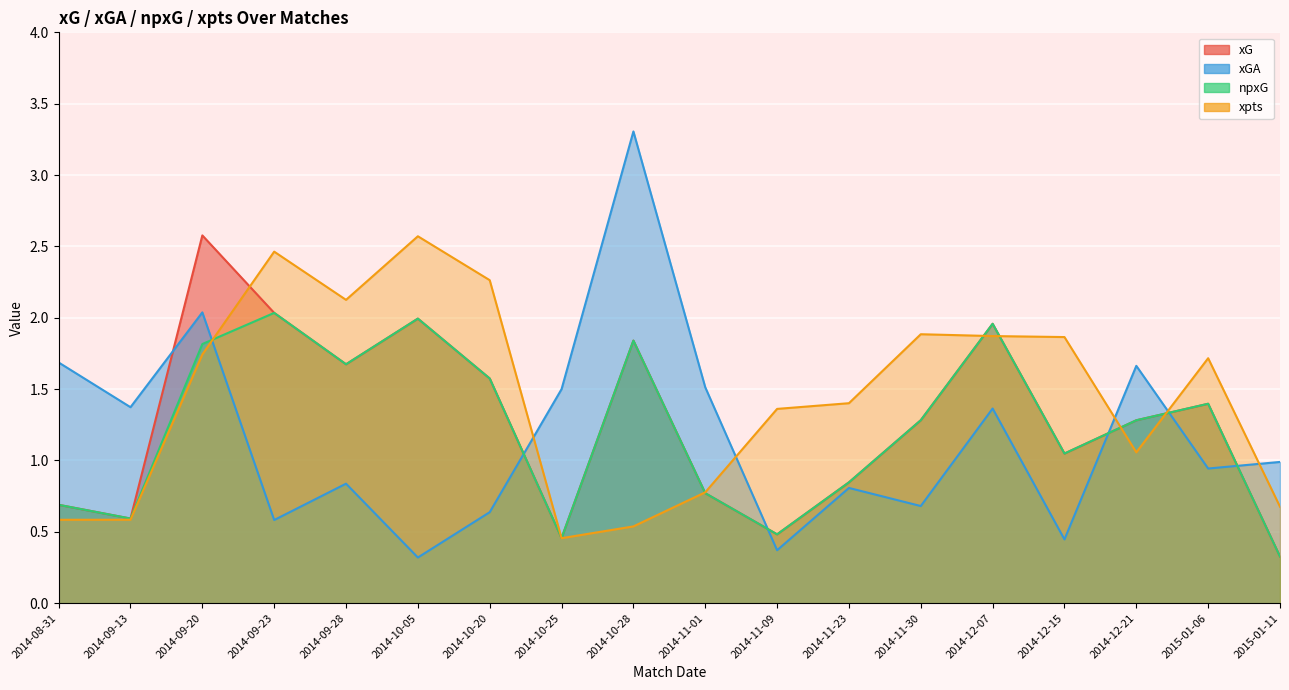

How many lines are shown in the chart?

4